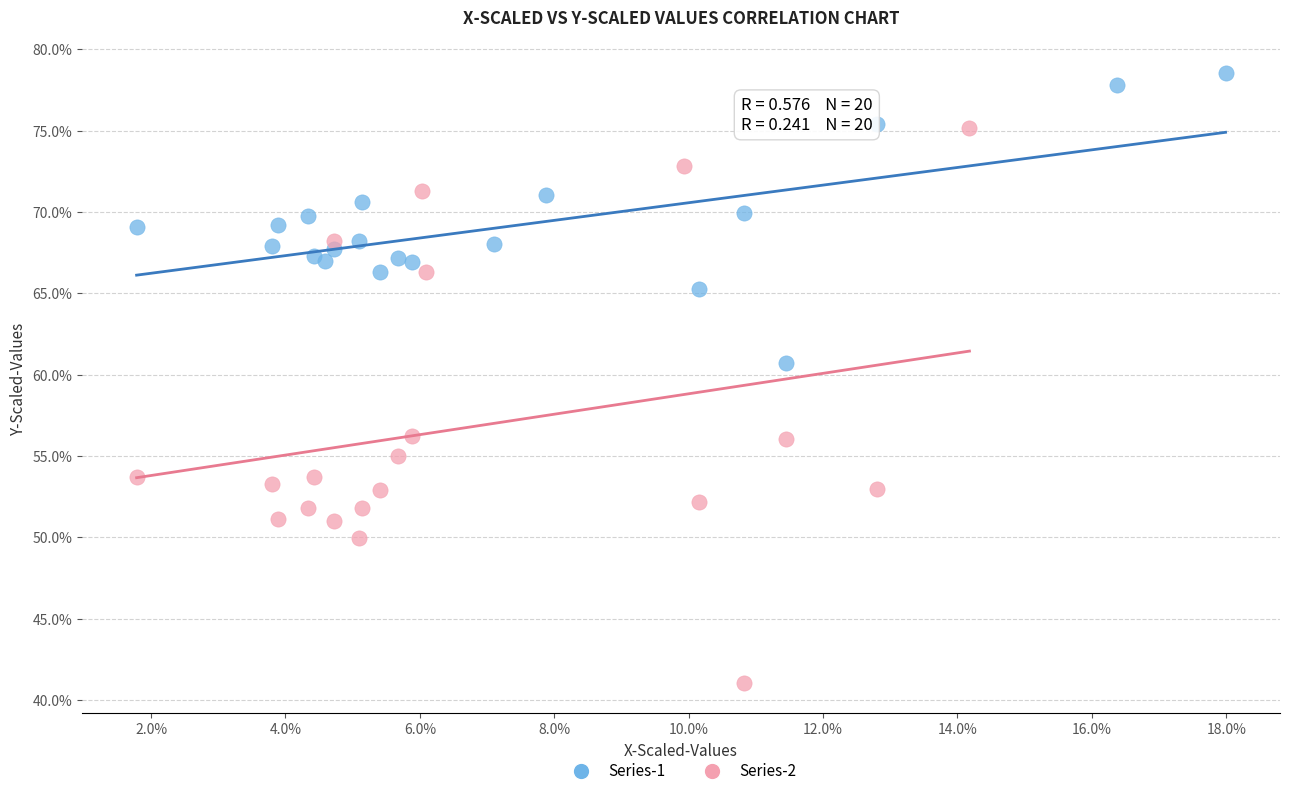

What are all the series names shown in the legend?

Series-1, Series-2